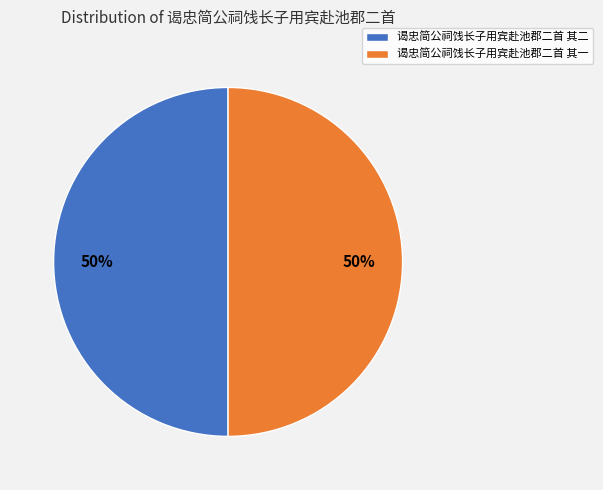

To the nearest percent, what percentage of the pie is 谒忠简公祠饯长子用宾赴池郡二首 其二?

50%